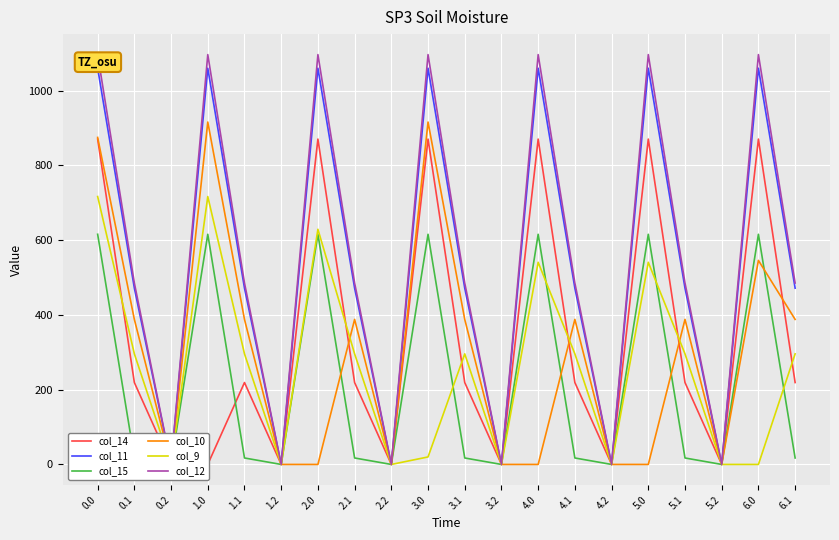

What is the maximum value shown in the chart?

1096.7